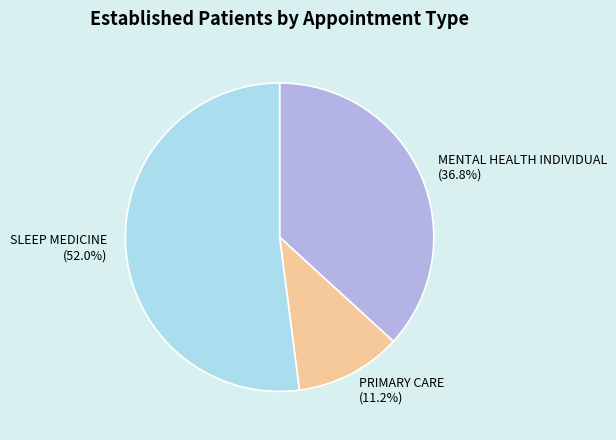

What is the largest slice in the pie chart?

SLEEP MEDICINE